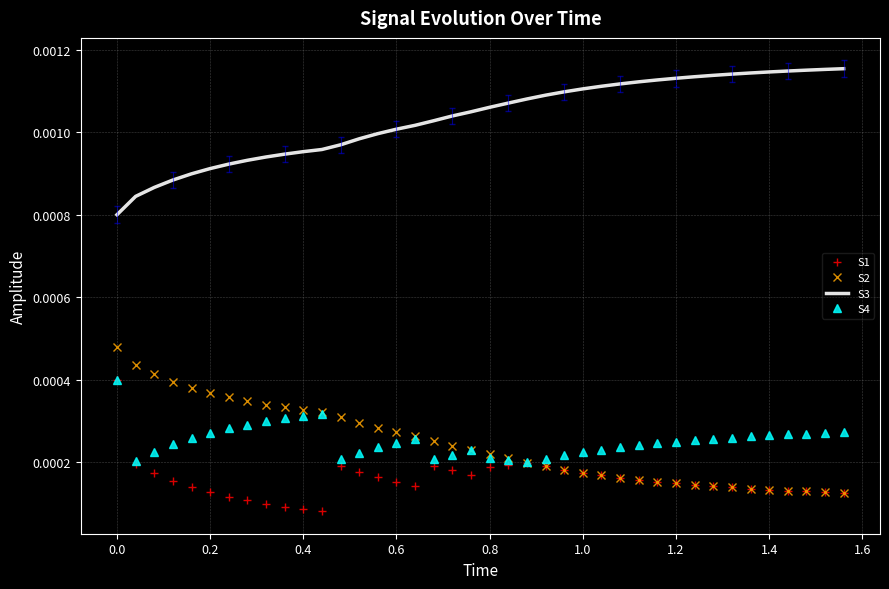

True or false: S2 and S3 intersect in this chart.

False